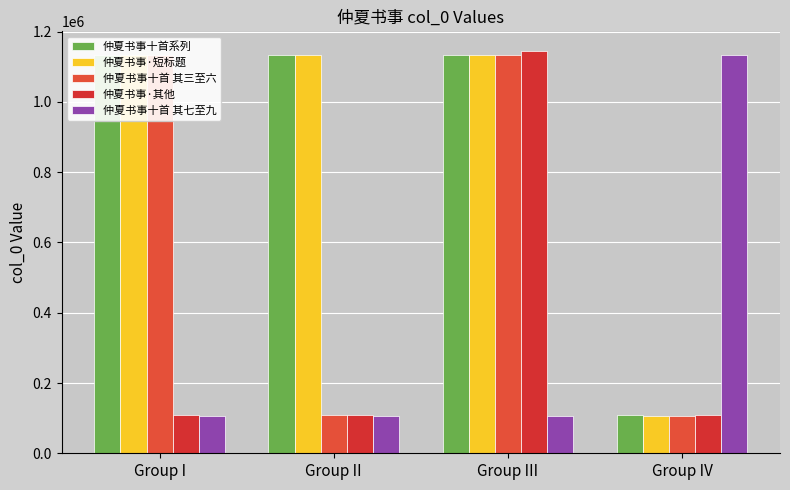

True or false: 仲夏书事十首 其七至九 has a value of 106486 at Group II.

True